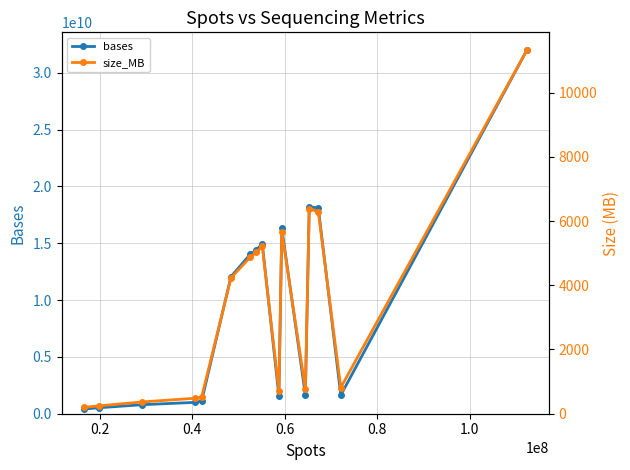

True or false: size_MB and bases intersect in this chart.

False